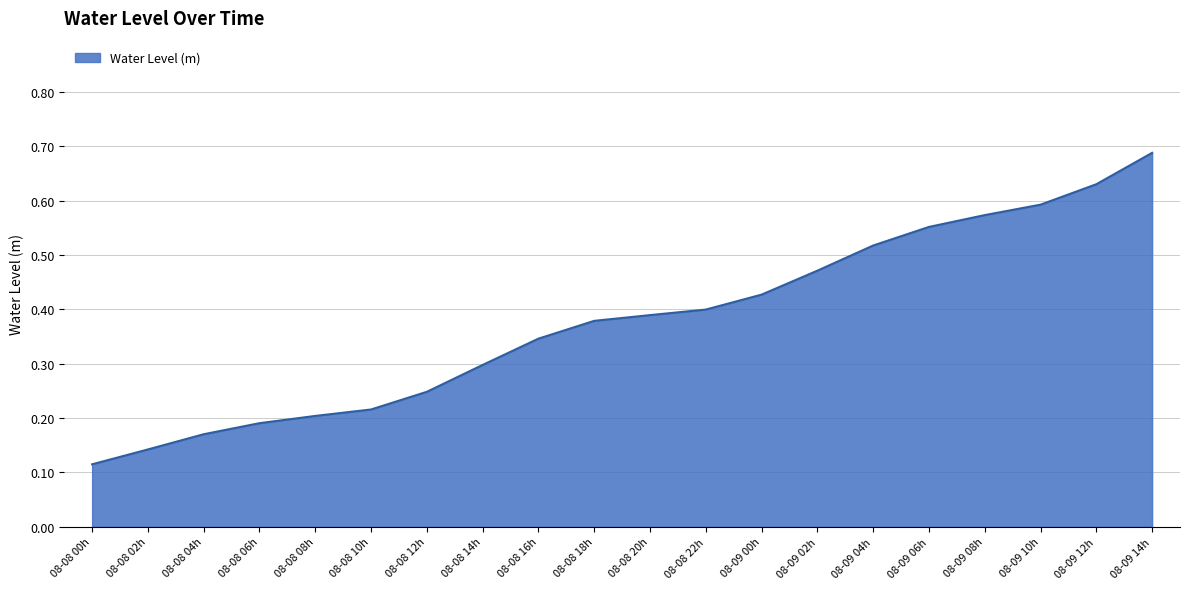

At which category does the chart reach its minimum across all series?

08-08 00h